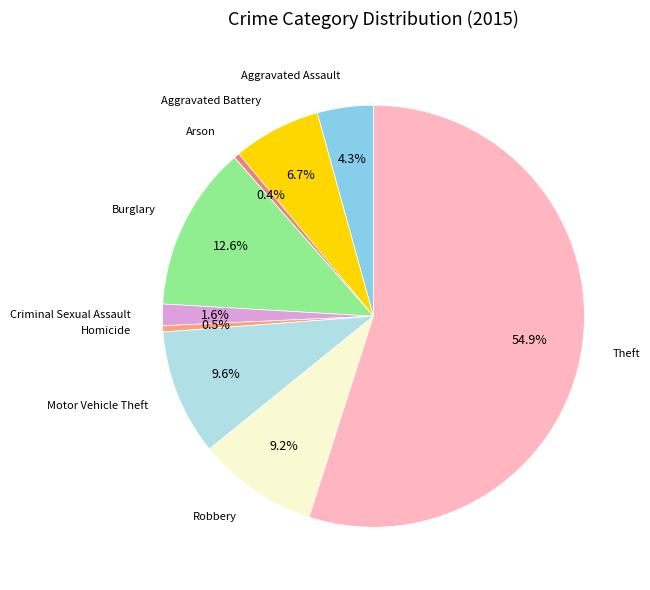

How many segments does this pie chart have?

9